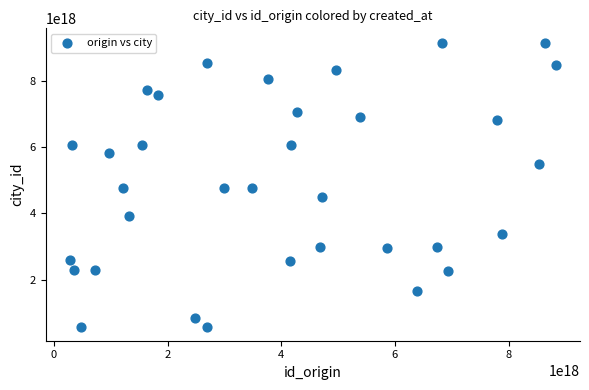

What is the range of X values (max minus min)?

8549445095932649472